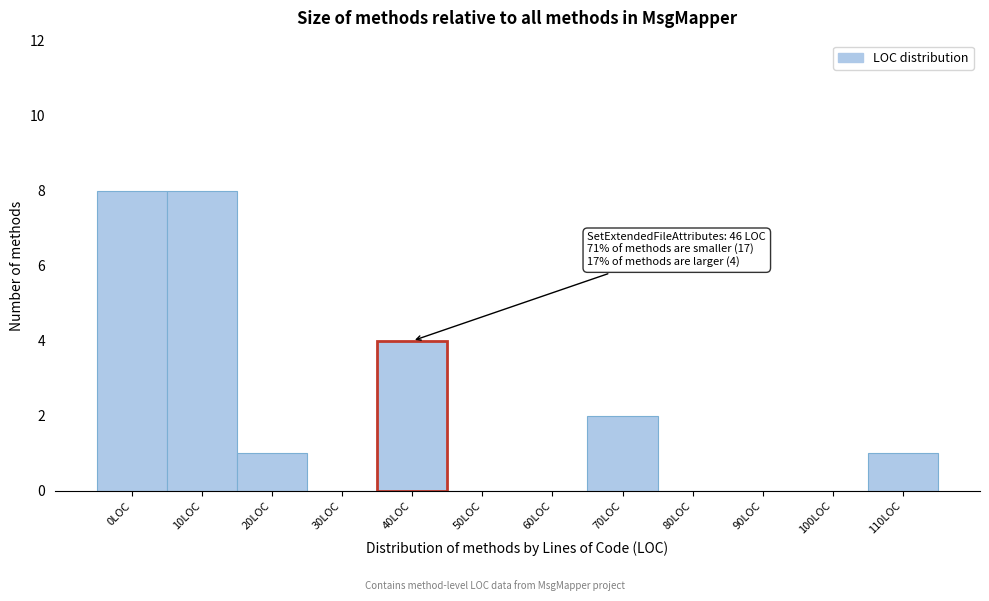

Reading right to left, list all the values displayed in this chart.

110LOC=1	100LOC=0	90LOC=0	80LOC=0	70LOC=2	60LOC=0	50LOC=0	40LOC=4	30LOC=0	20LOC=1	10LOC=8	0LOC=8